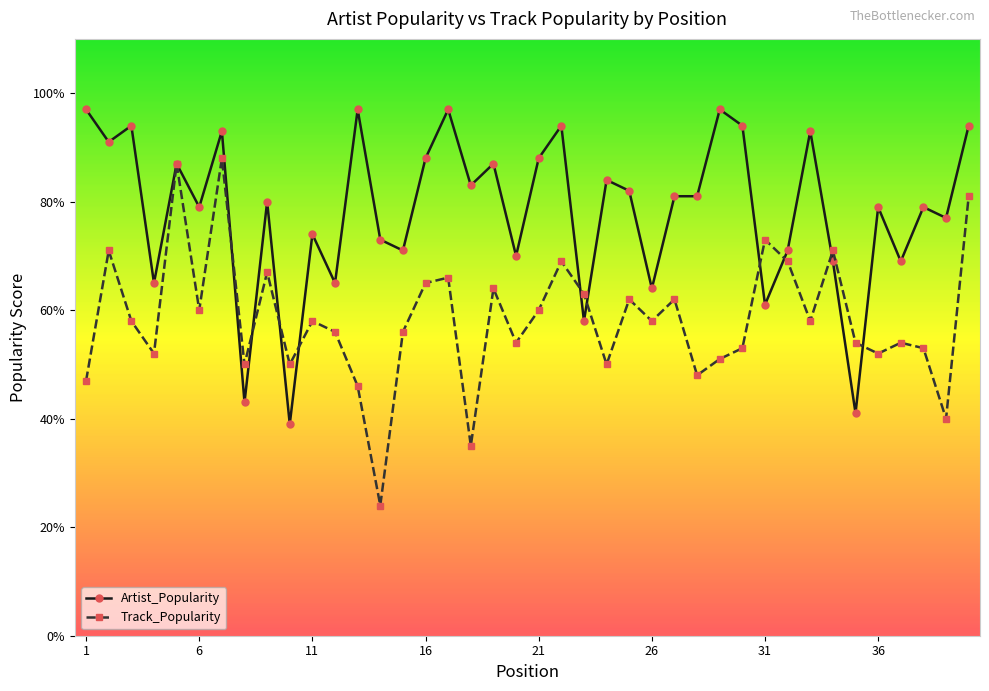

List the series in order of their overall mean, lowest first.

Track_Popularity, Artist_Popularity